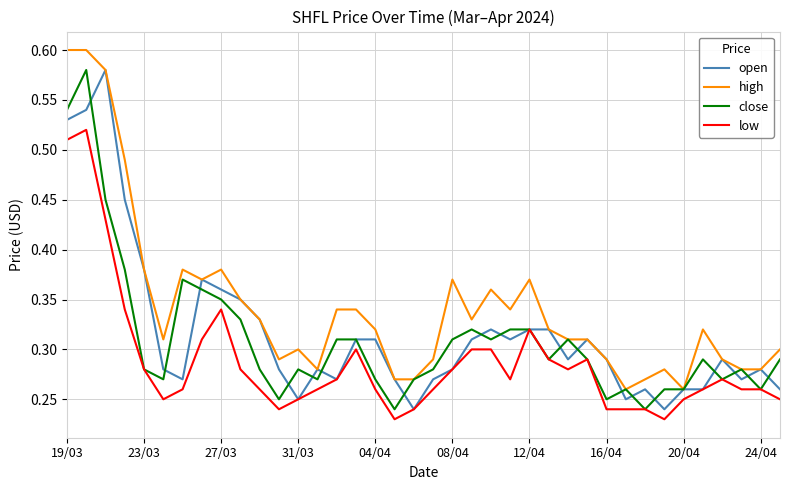

Which series has the largest total across all categories?

high